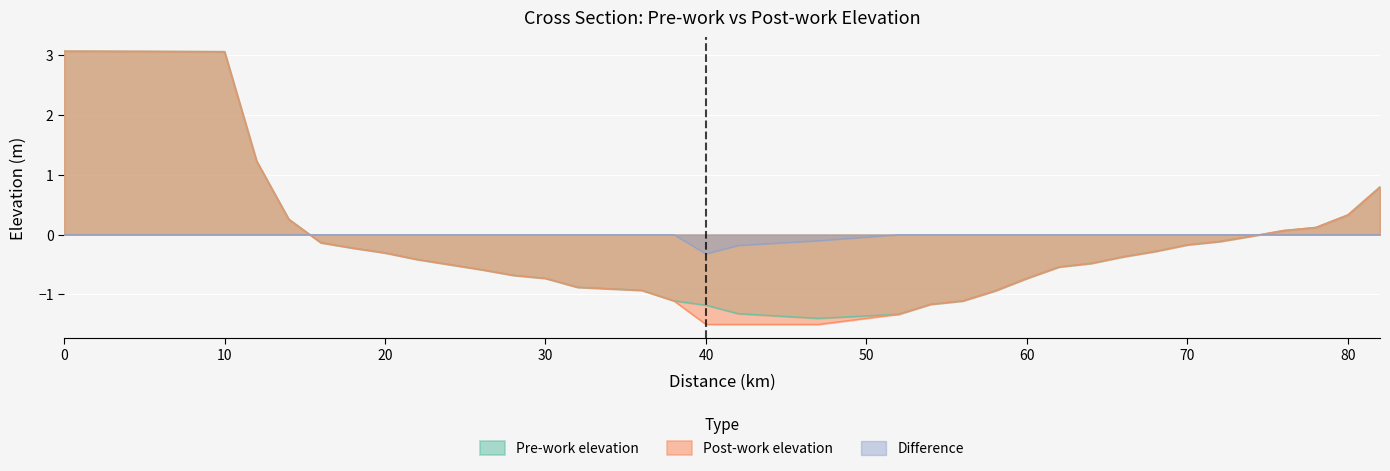

What is the value of the Post-work elevation point at the 22nd from the left?

-1.1